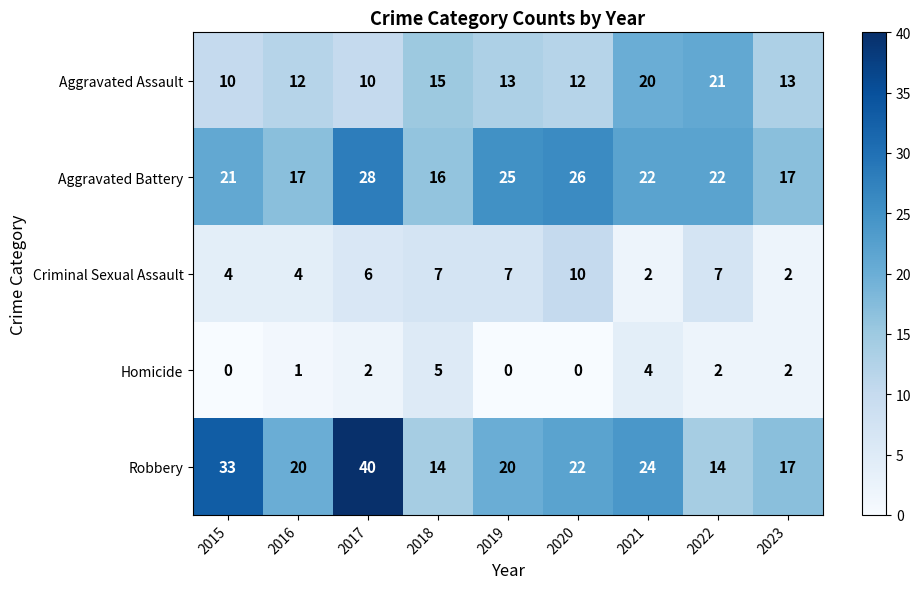

The Robbery series shows 51 at 2015. True or false?

False